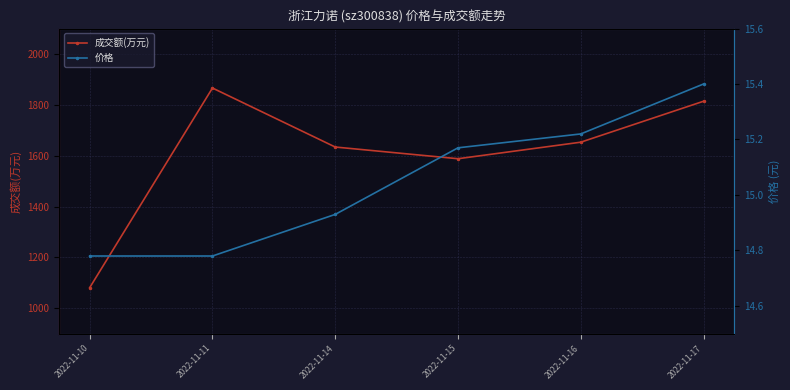

At which category is the sum across all series the highest?

2022-11-11